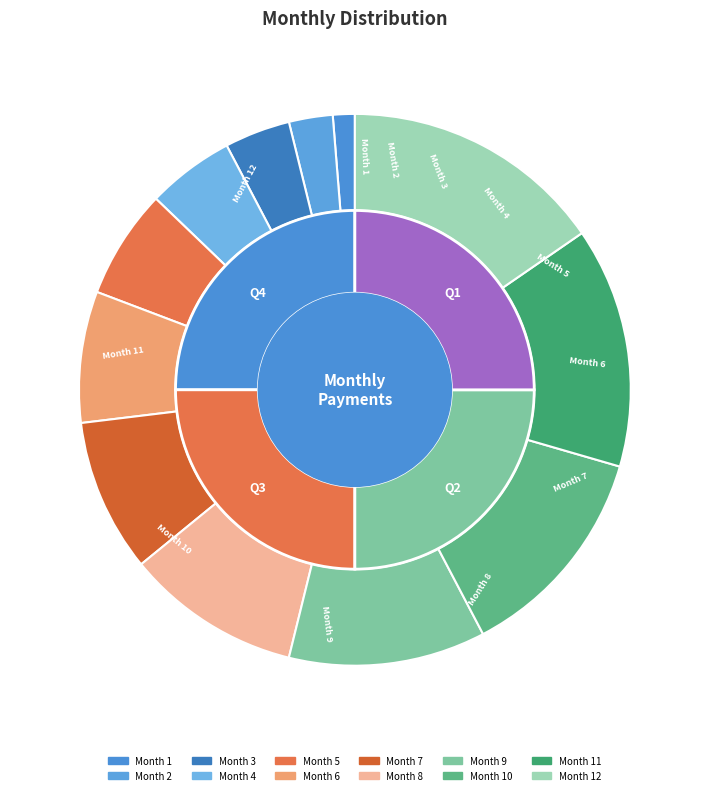

Does 5 account for over 50% of the chart?

No